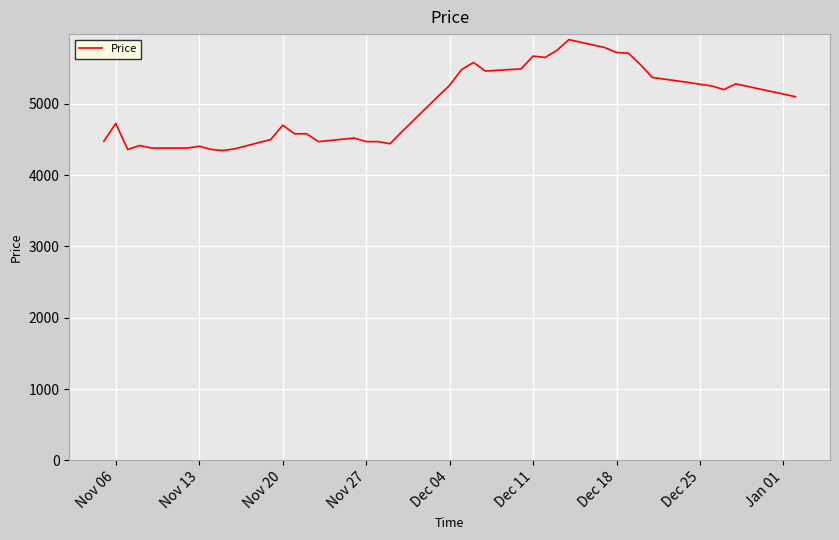

What is the difference between the maximum and minimum values?

1555